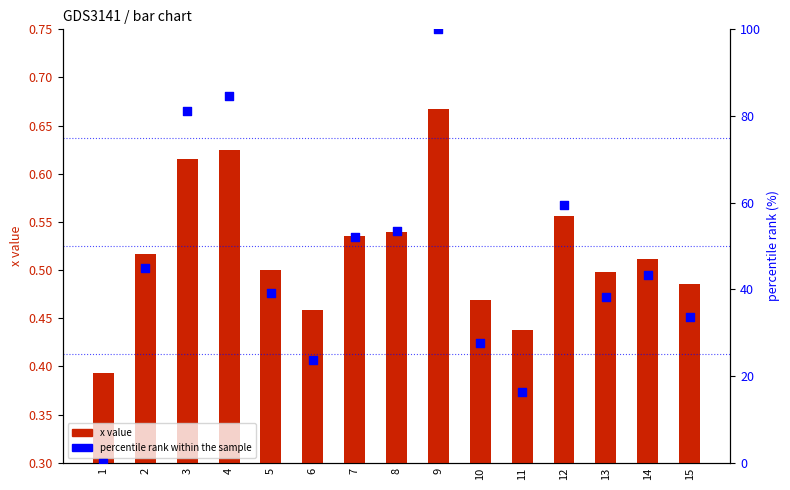

At which category is the sum across all series the highest?

9